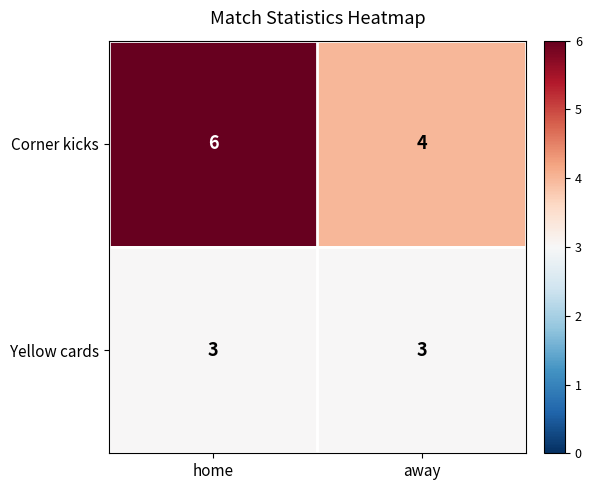

Rank the series by their average value, from lowest to highest.

Yellow cards, Corner kicks